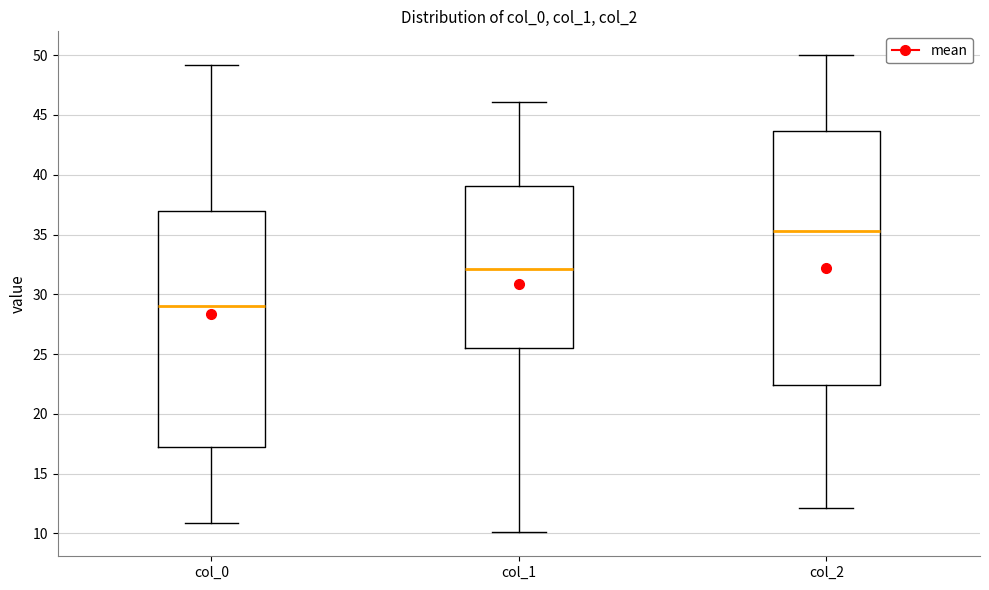

Where does the median line of the box for col_1 sit on the y-axis? The values are not printed on the chart, so give them approximately, as read against the axis.

32.0